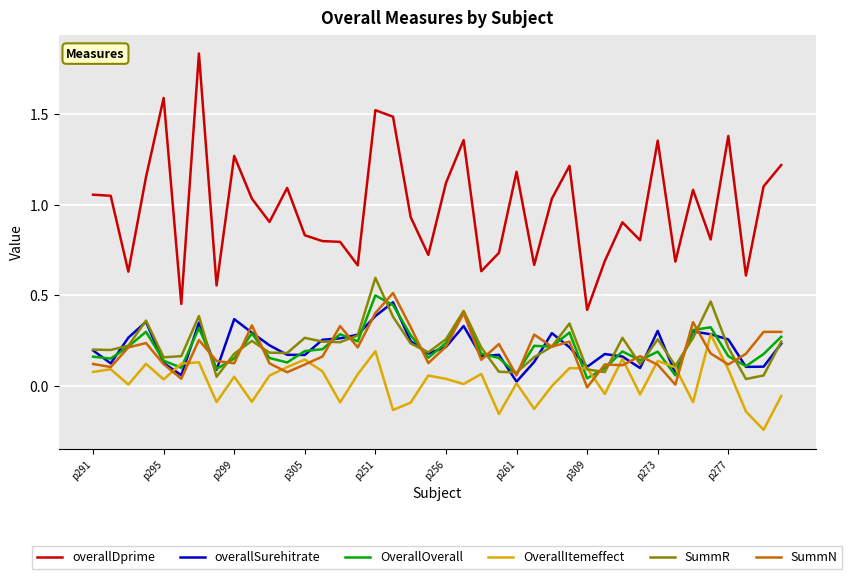

Which series has the largest range (max minus min)?

overallDprime